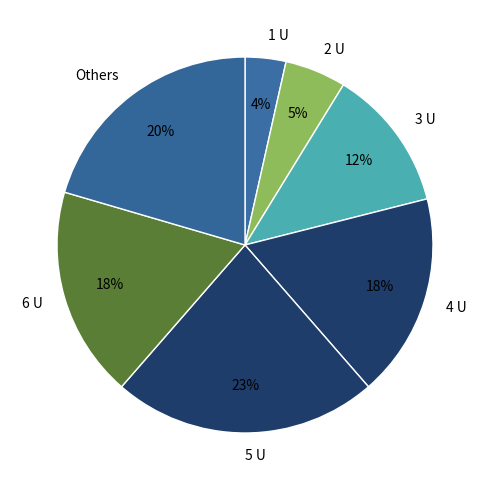

True or false: 2 U accounts for 19% of the total.

False